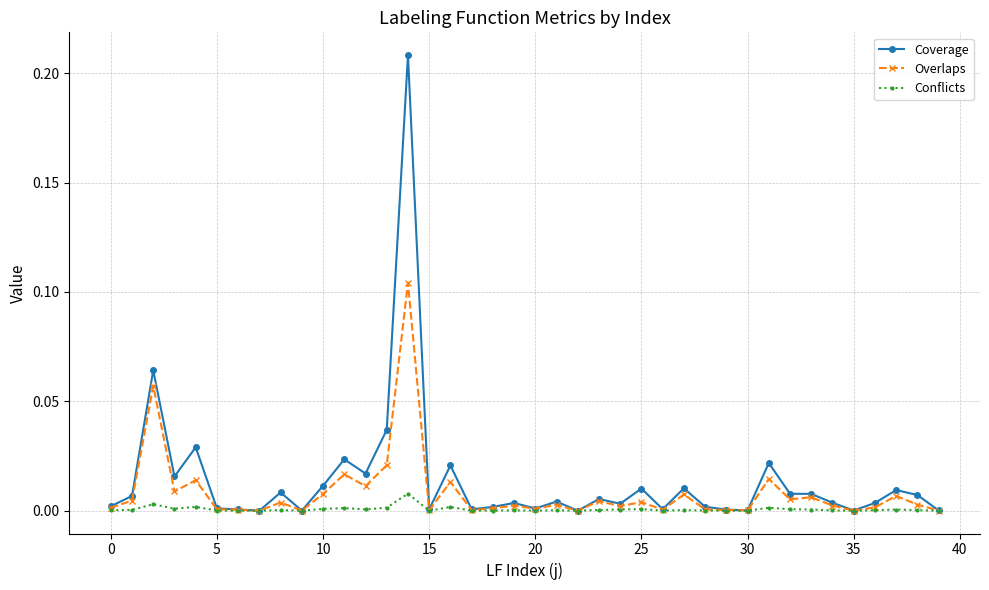

List the series in order of their peak value, lowest first.

Conflicts, Overlaps, Coverage